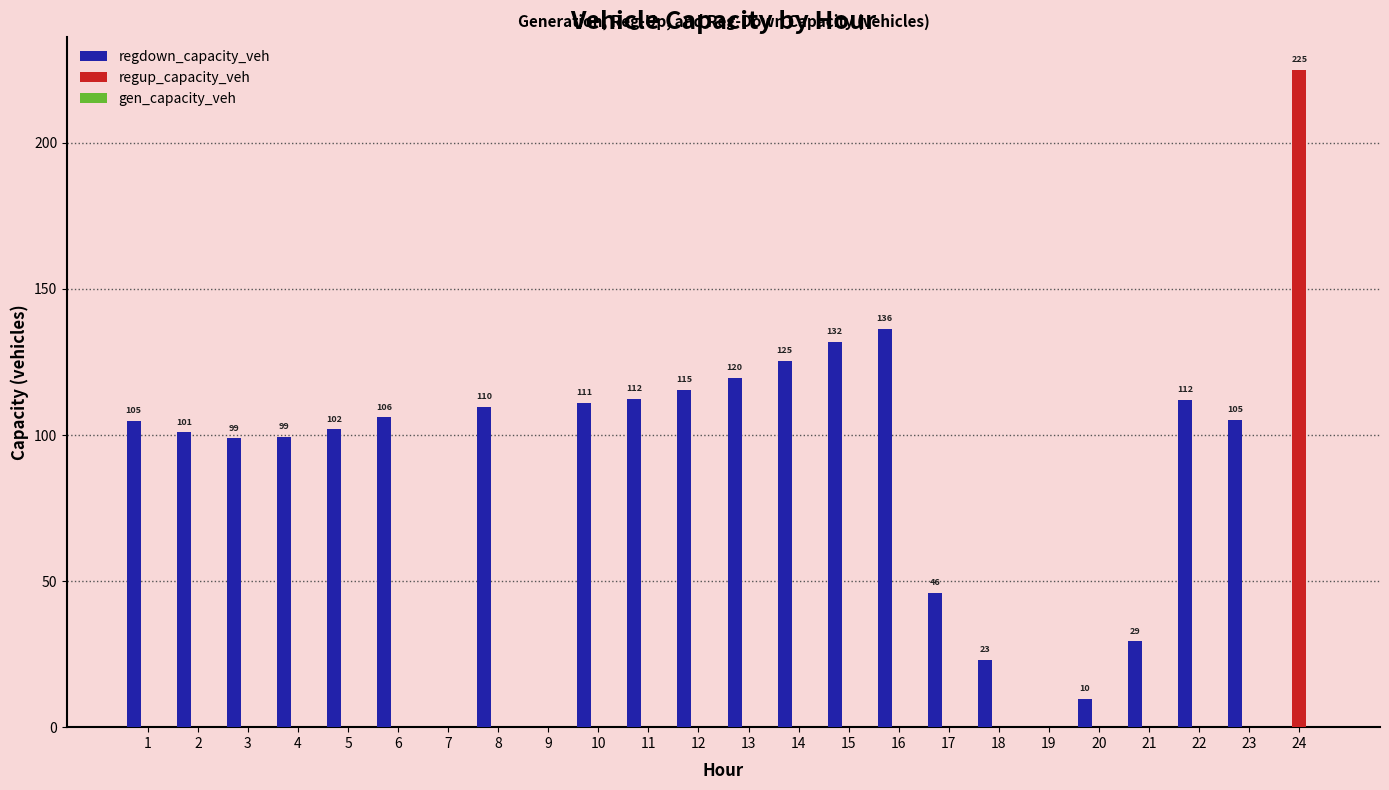

Which series has the largest range (max minus min)?

regup_capacity_veh